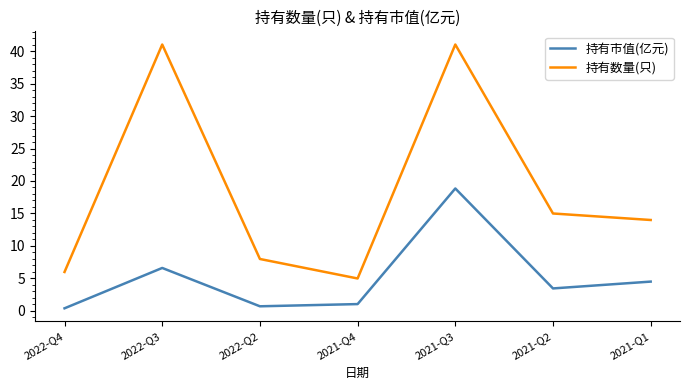

What is the sum of the 持有市值(亿元) values at 2022-Q2 and 2022-Q3?

7.3